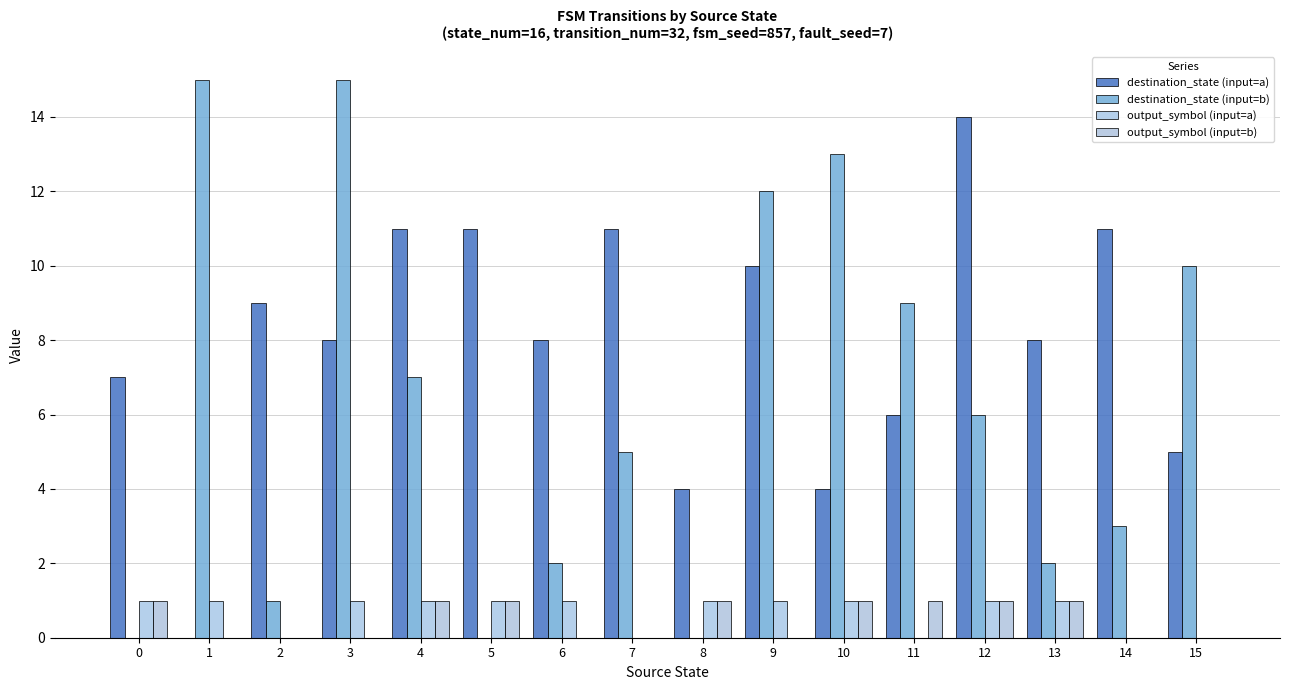

What is the difference between the second highest and minimum values in the output_symbol (input=a) series?

1